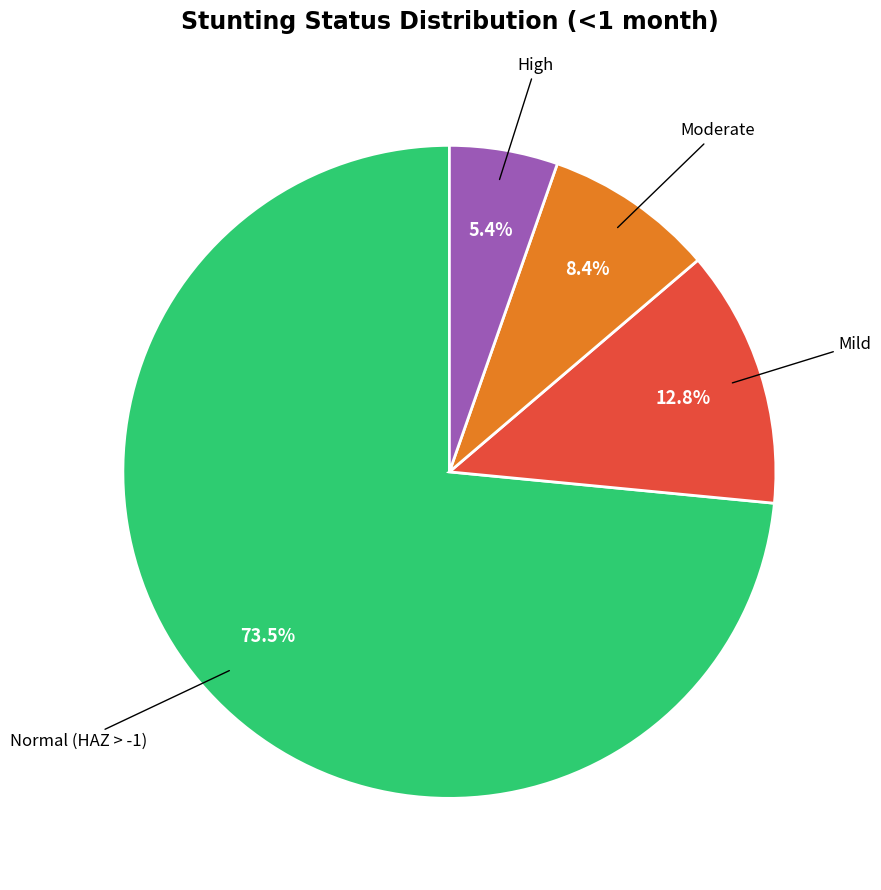

Is there any slice that represents more than half of the pie?

Yes